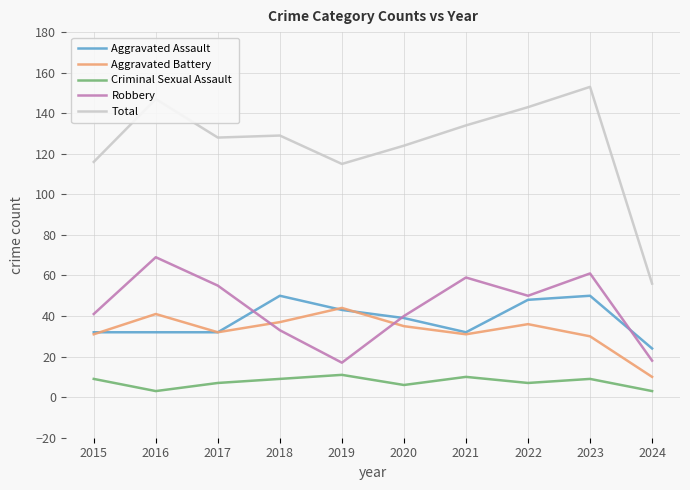

Is it true that Robbery equals 33 at 2018?

True